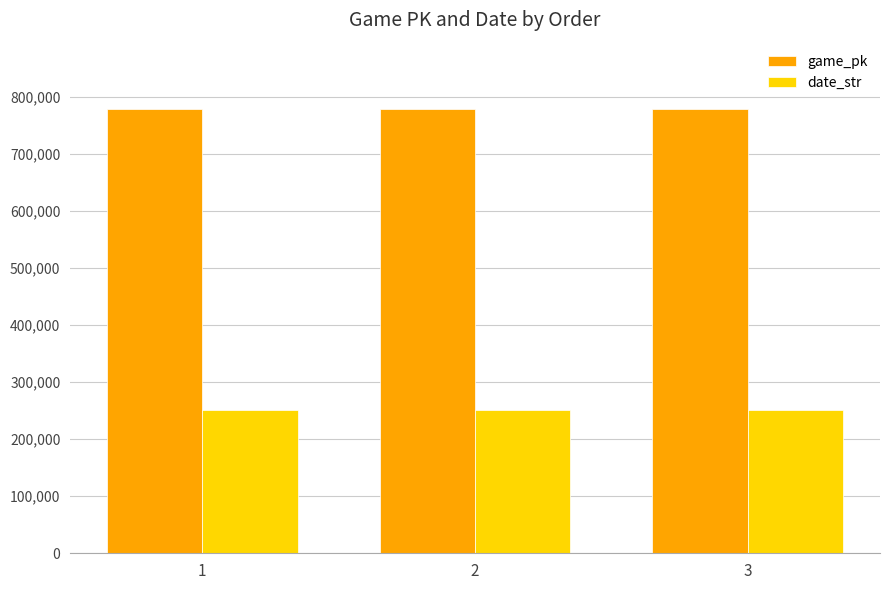

At how many categories does at least one series exceed 662677?

3